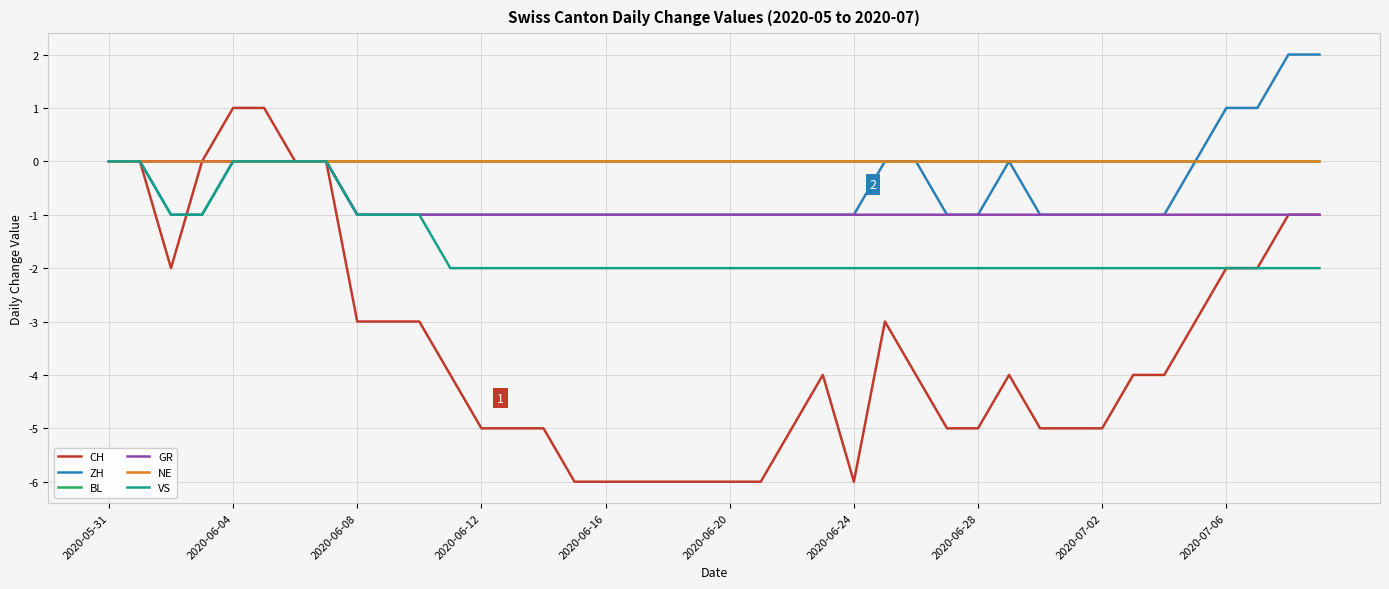

Reading right to left, what are all the values shown in this chart?

CH: -1	-1	-2	-2	-3	-4	-4	-5	-5	-5	-4	-5	-5	-4	-3	-6	-4	-5	-6	-6	-6	-6	-6	-6	-6	-5	-5	-5	-4	-3	-3	-3	0	0	1	1	0	-2	0	0
ZH: 2	2	1	1	0	-1	-1	-1	-1	-1	0	-1	-1	0	0	-1	-1	-1	-1	-1	-1	-1	-1	-1	-1	-1	-1	-1	-1	-1	-1	-1	0	0	0	0	-1	-1	0	0
BL: 0	0	0	0	0	0	0	0	0	0	0	0	0	0	0	0	0	0	0	0	0	0	0	0	0	0	0	0	0	0	0	0	0	0	0	0	0	0	0	0
GR: -1	-1	-1	-1	-1	-1	-1	-1	-1	-1	-1	-1	-1	-1	-1	-1	-1	-1	-1	-1	-1	-1	-1	-1	-1	-1	-1	-1	-1	-1	-1	-1	0	0	0	0	0	0	0	0
NE: 0	0	0	0	0	0	0	0	0	0	0	0	0	0	0	0	0	0	0	0	0	0	0	0	0	0	0	0	0	0	0	0	0	0	0	0	0	0	0	0
VS: -2	-2	-2	-2	-2	-2	-2	-2	-2	-2	-2	-2	-2	-2	-2	-2	-2	-2	-2	-2	-2	-2	-2	-2	-2	-2	-2	-2	-2	-1	-1	-1	0	0	0	0	-1	-1	0	0